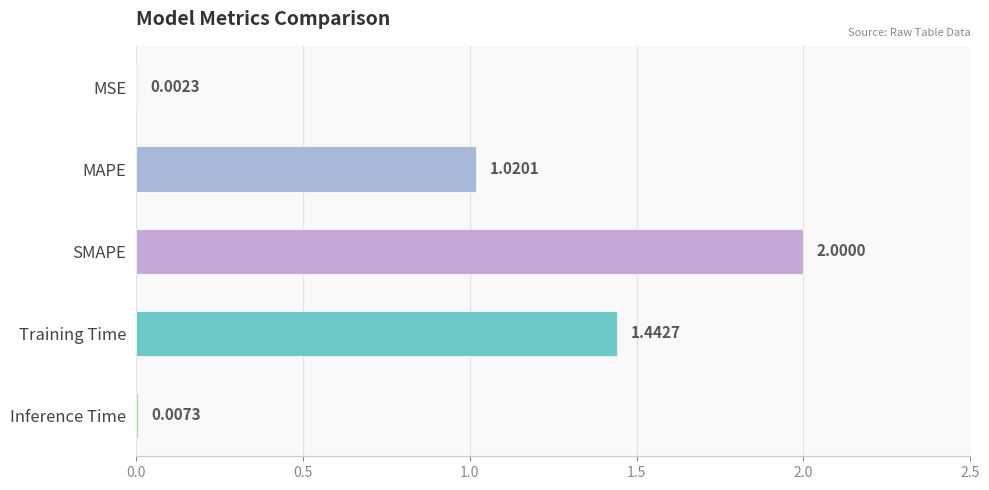

What is the sum of all values?

4.5